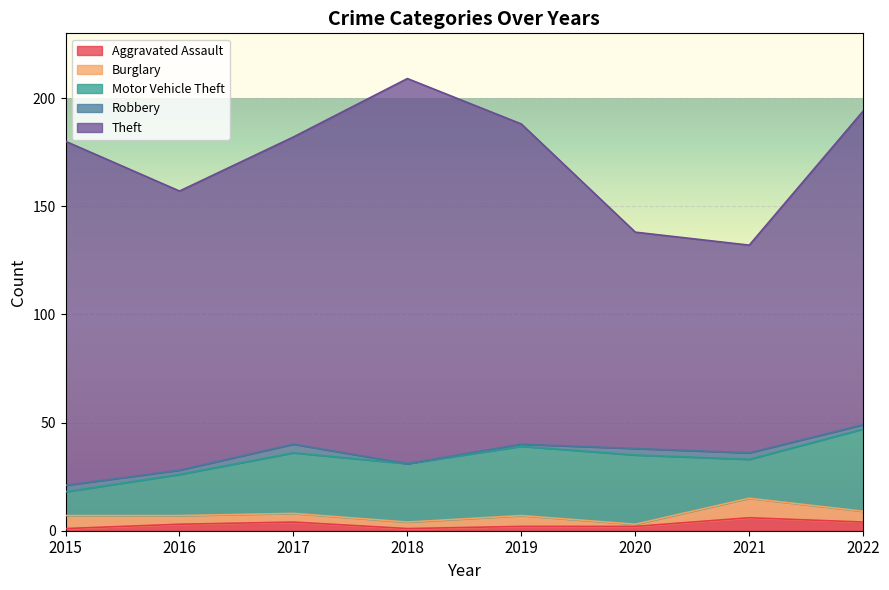

At which category does Theft reach its first local peak?

2018